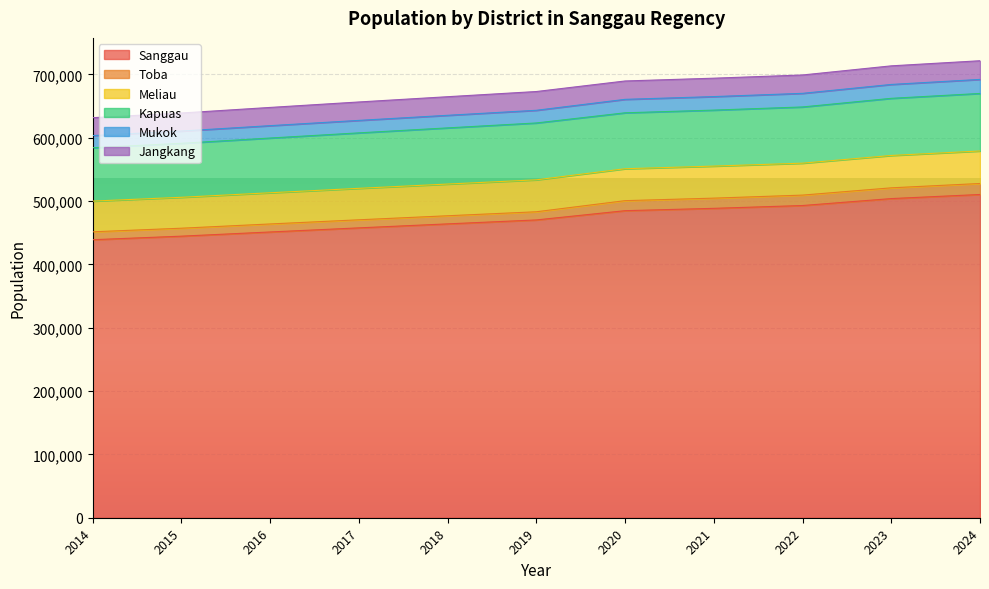

Where is Sanggau nearest to the value 474703?

2019